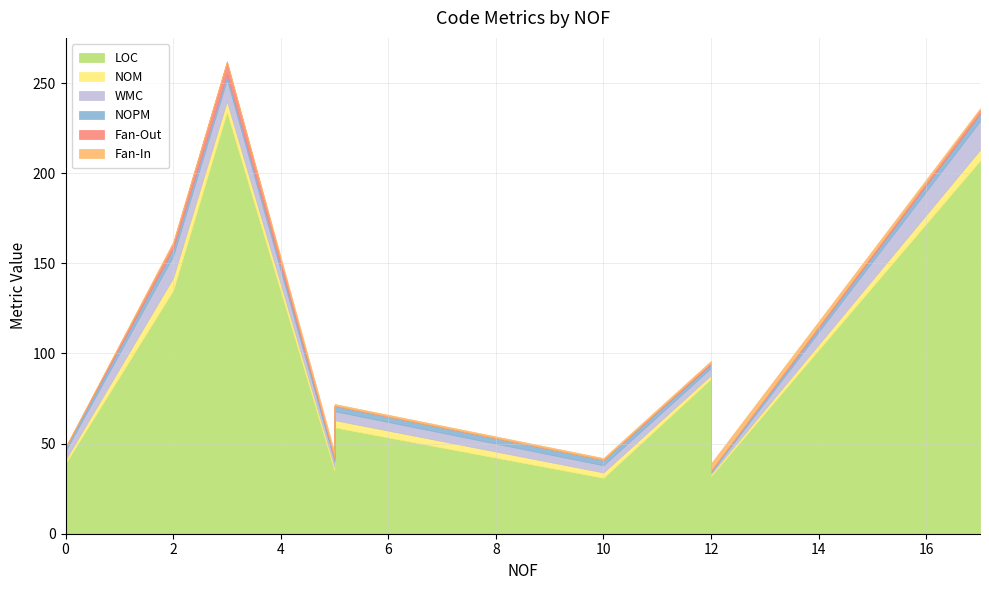

Which series has the largest range (max minus min)?

LOC